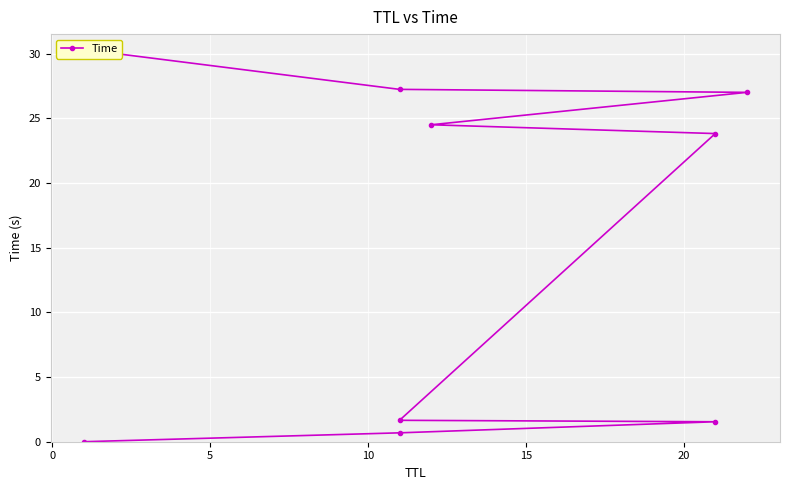

Reading left to right, extract all data points from this chart.

0.0	0.7	1.5	1.7	23.8	24.5	27.0	27.2	30.0